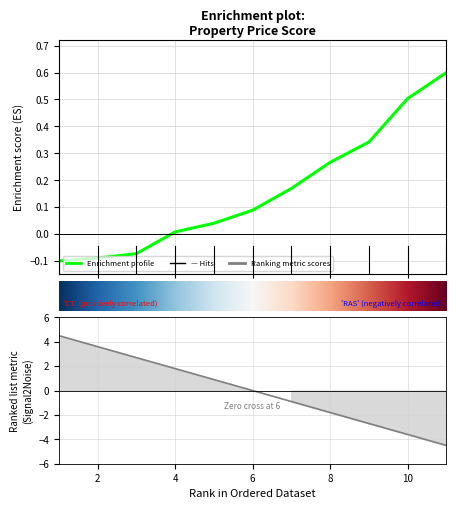

True or false: the data has more than 1 interior local peaks.

False